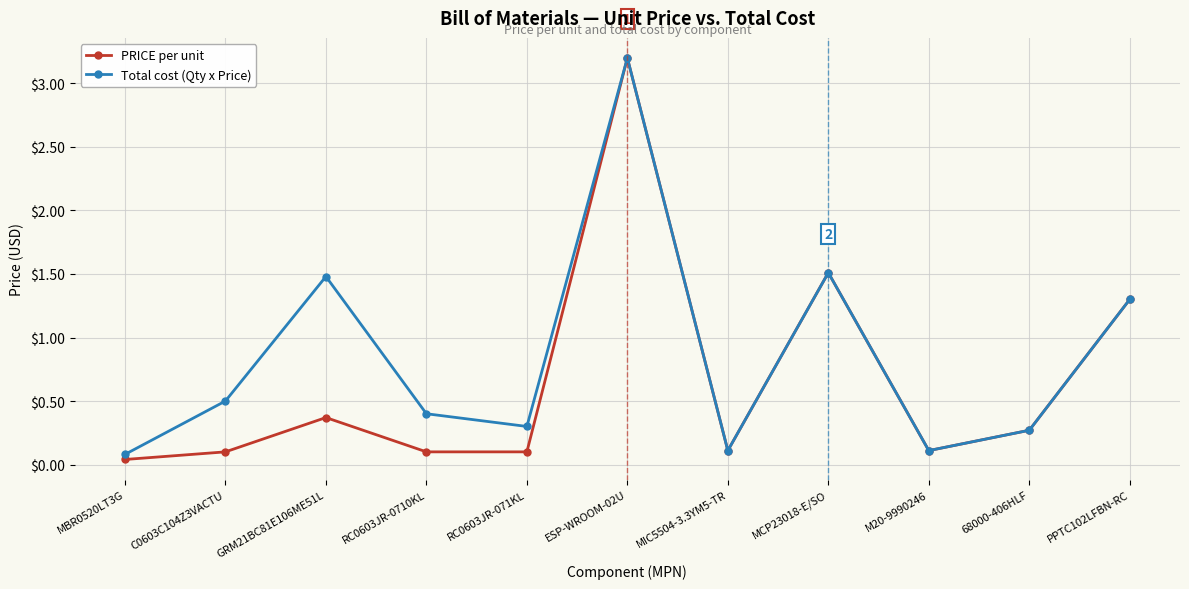

True or false: Total cost (Qty x Price) has a value of 0.8 at C0603C104Z3VACTU.

False